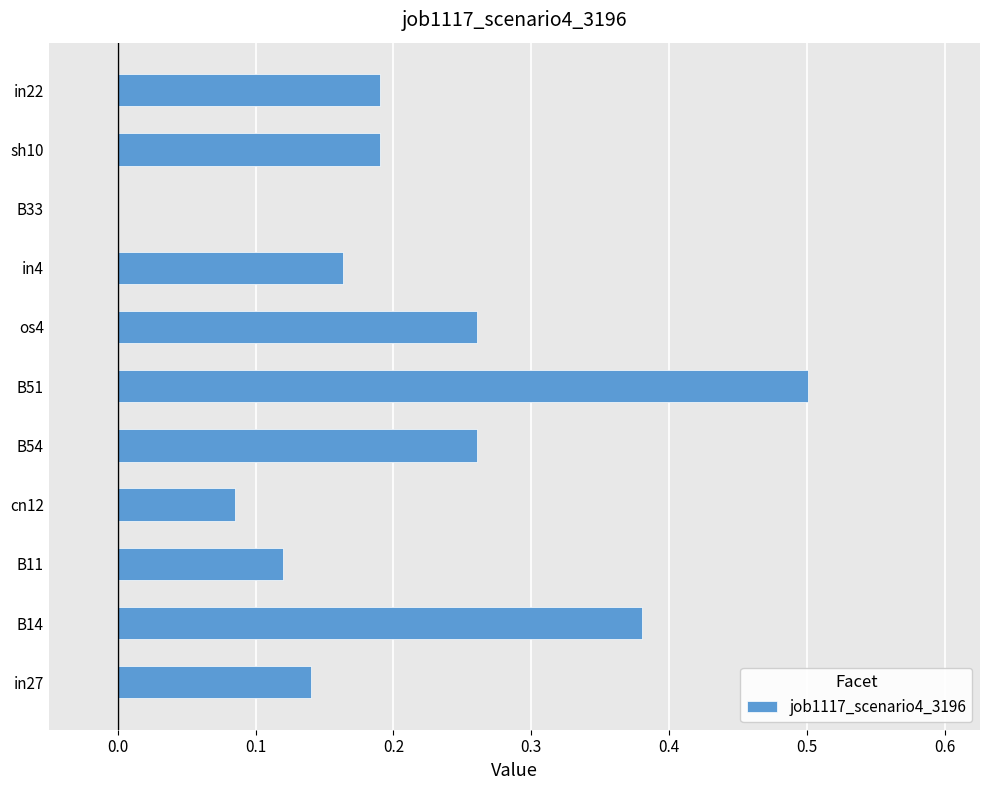

Between in4 and B11, which is larger?

in4